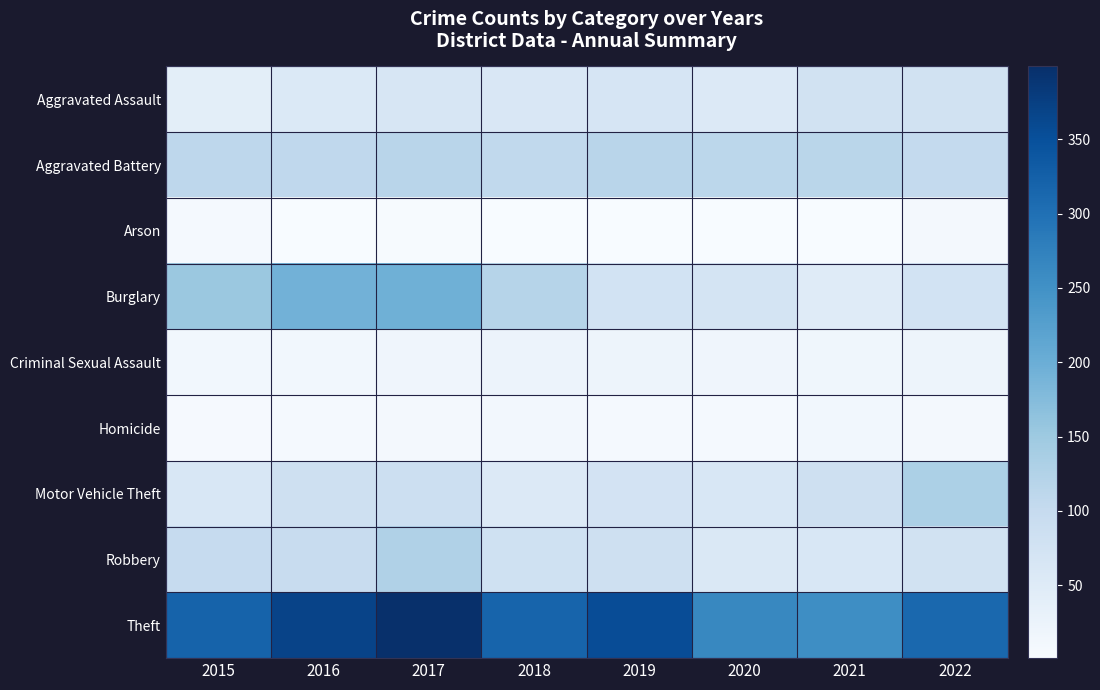

Reading left to right, what are all the values shown in this chart?

Aggravated Assault: 2015=41	2016=56	2017=64	2018=61	2019=67	2020=54	2021=78	2022=77
Aggravated Battery: 2015=111	2016=107	2017=117	2018=106	2019=117	2020=112	2021=116	2022=103
Arson: 2015=6	2016=2	2017=4	2018=2	2019=2	2020=1	2021=1	2022=8
Burglary: 2015=153	2016=193	2017=196	2018=120	2019=75	2020=71	2021=49	2022=75
Criminal Sexual Assault: 2015=12	2016=12	2017=18	2018=24	2019=21	2020=18	2021=16	2022=21
Homicide: 2015=5	2016=6	2017=10	2018=11	2019=7	2020=7	2021=13	2022=8
Motor Vehicle Theft: 2015=62	2016=84	2017=87	2018=54	2019=74	2020=63	2021=83	2022=132
Robbery: 2015=100	2016=96	2017=127	2018=81	2019=83	2020=57	2021=63	2022=78
Theft: 2015=321	2016=368	2017=399	2018=319	2019=354	2020=265	2021=255	2022=313